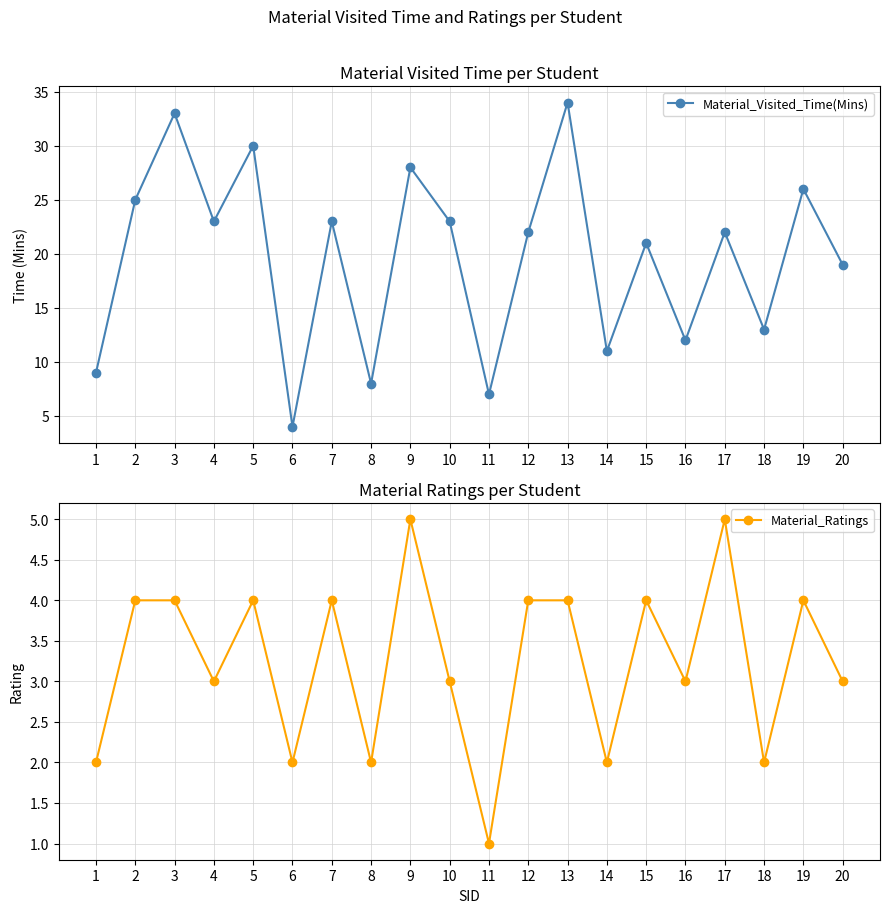

Which category has the lowest value across all series?

11